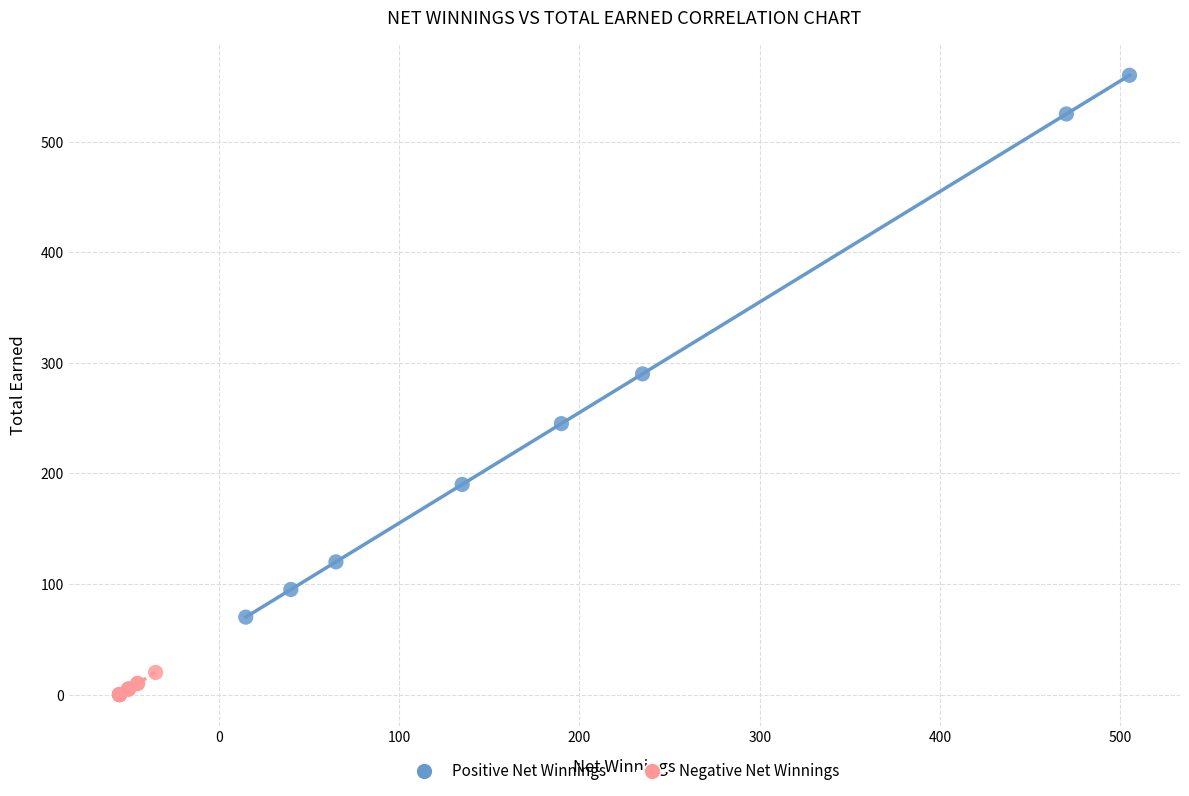

Which series has the widest spread of Y values?

Positive Net Winnings